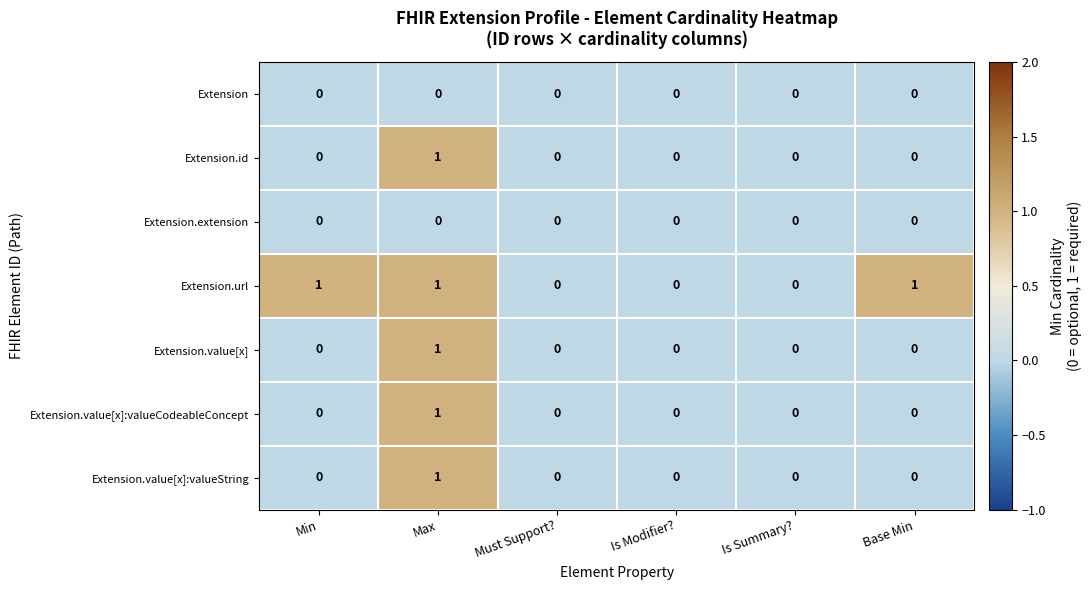

Which series changed the most between Is Modifier? and Base Min?

Extension.url